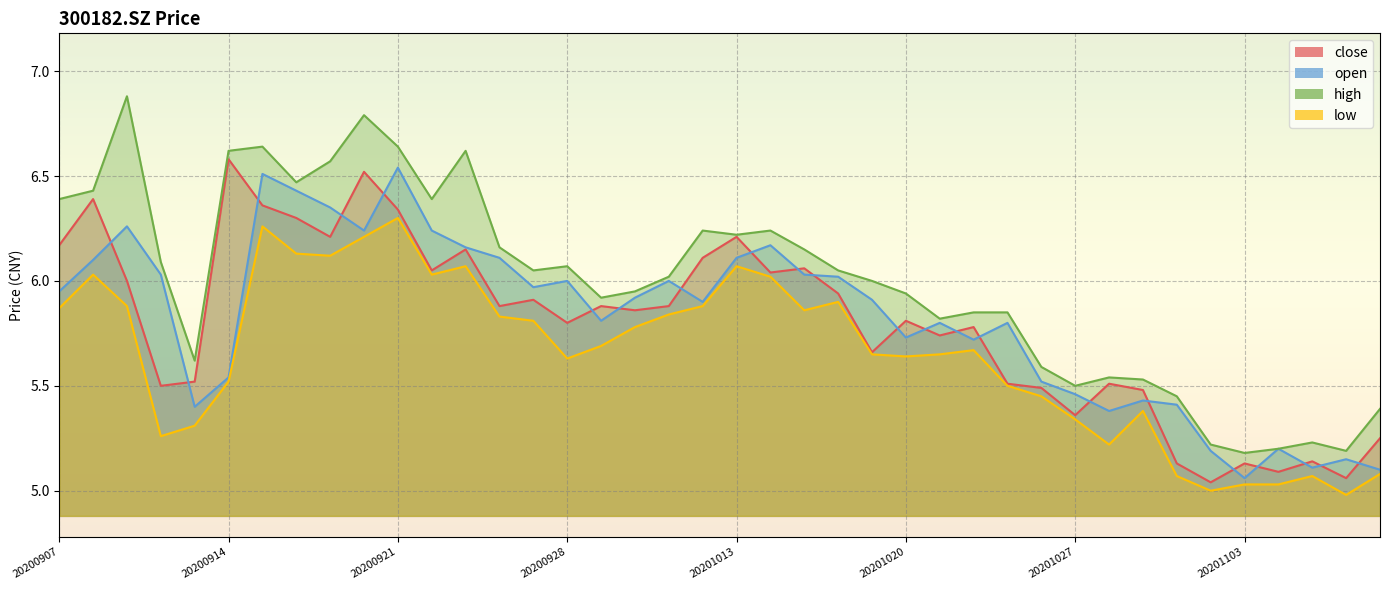

Between 20200922 and 20200924, which is larger?

20200922